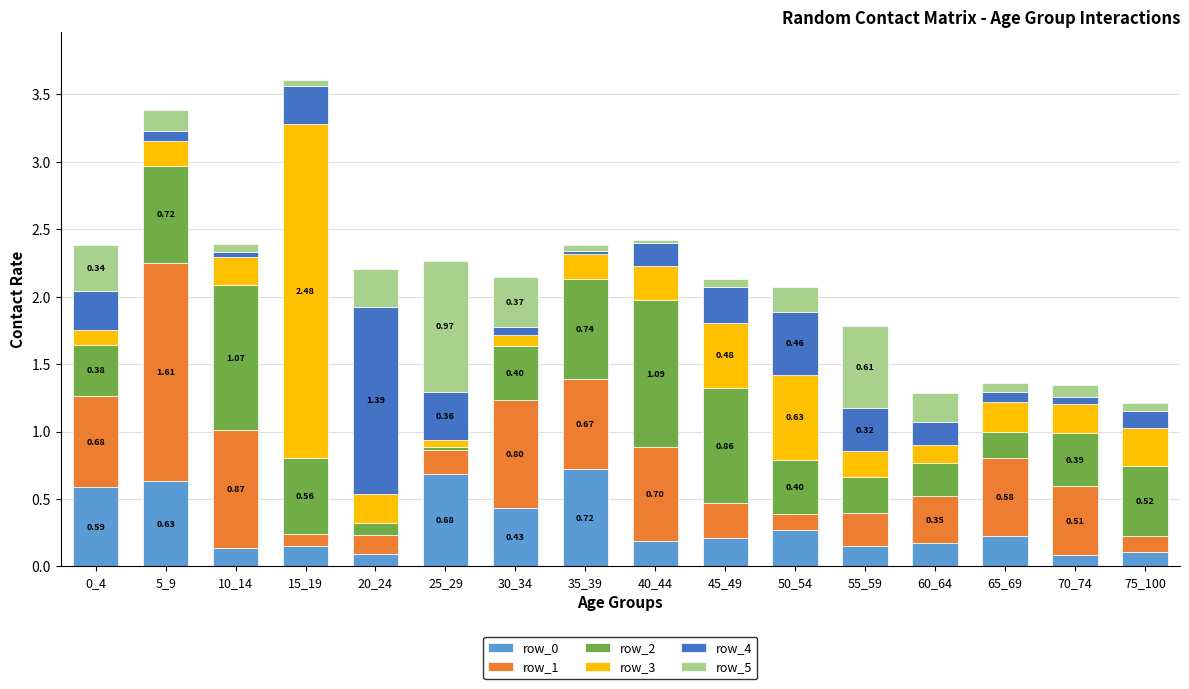

Does the chart contain any negative values?

No